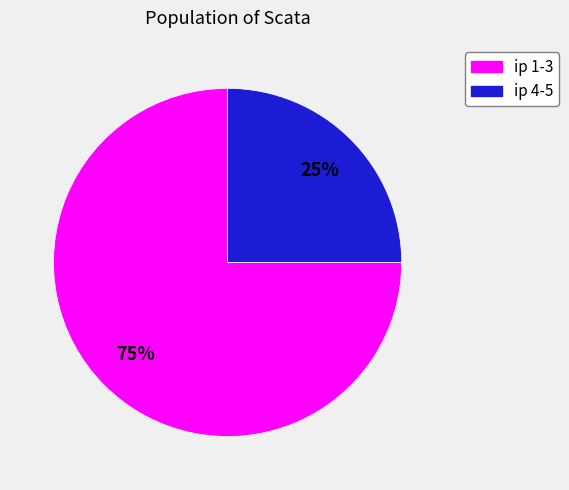

To the nearest percent, what is the average slice percentage?

50%